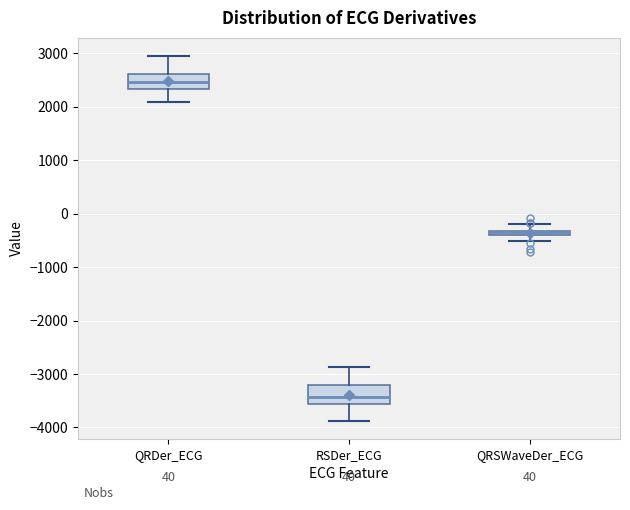

Where does the lower whisker of the box for QRDer_ECG end on the y-axis? The values are not printed on the chart, so give them approximately, as read against the axis.

2100